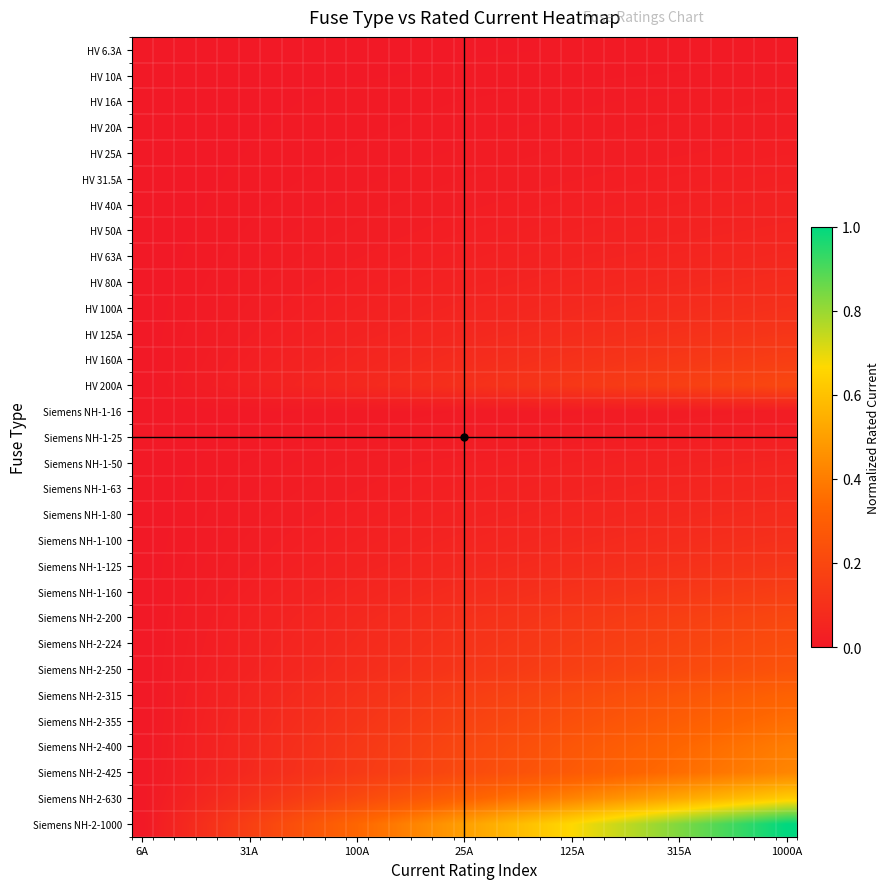

Reading left to right, extract all data points from this chart.

HV 6.3A: 0.0	0.0	0.0	0.0	0.0	0.0	0.0	0.0	0.0	0.0	0.0	0.0	0.0	0.0	0.0	0.0	0.0	0.0	0.0	0.0	0.0	0.0	0.0	0.0	0.0	0.0	0.0	0.0	0.0	0.0	0.0
HV 10A: 0.0	0.0	0.0	0.0	0.0	0.0	0.0	0.0	0.0	0.0	0.0	0.0	0.0	0.0	0.0	0.0	0.0	0.0	0.0	0.0	0.0	0.0	0.0	0.0	0.0	0.0	0.0	0.0	0.0	0.0	0.0
HV 16A: 0.0	0.0	0.0	0.0	0.0	0.0	0.0	0.0	0.0	0.0	0.0	0.0	0.0	0.0	0.0	0.0	0.0	0.0	0.0	0.0	0.0	0.0	0.0	0.0	0.0	0.0	0.0	0.0	0.0	0.0	0.0
HV 20A: 0.0	0.0	0.0	0.0	0.0	0.0	0.0	0.0	0.0	0.0	0.0	0.0	0.0	0.0	0.0	0.0	0.0	0.0	0.0	0.0	0.0	0.0	0.0	0.0	0.0	0.0	0.0	0.0	0.0	0.0	0.0
HV 25A: 0.0	0.0	0.0	0.0	0.0	0.0	0.0	0.0	0.0	0.0	0.0	0.0	0.0	0.0	0.0	0.0	0.0	0.0	0.0	0.0	0.0	0.0	0.0	0.0	0.0	0.0	0.0	0.0	0.0	0.0	0.0
HV 31.5A: 0.0	0.0	0.0	0.0	0.0	0.0	0.0	0.0	0.0	0.0	0.0	0.0	0.0	0.0	0.0	0.0	0.0	0.0	0.0	0.0	0.0	0.0	0.0	0.0	0.0	0.0	0.0	0.0	0.0	0.0	0.0
HV 40A: 0.0	0.0	0.0	0.0	0.0	0.0	0.0	0.0	0.0	0.0	0.0	0.0	0.0	0.0	0.0	0.0	0.0	0.0	0.0	0.0	0.0	0.0	0.0	0.0	0.0	0.0	0.0	0.0	0.0	0.0	0.0
HV 50A: 0.0	0.0	0.0	0.0	0.0	0.0	0.0	0.0	0.0	0.0	0.0	0.0	0.0	0.0	0.0	0.0	0.0	0.0	0.0	0.0	0.0	0.0	0.0	0.0	0.0	0.0	0.0	0.0	0.0	0.0	0.1
HV 63A: 0.0	0.0	0.0	0.0	0.0	0.0	0.0	0.0	0.0	0.0	0.0	0.0	0.0	0.0	0.0	0.0	0.0	0.0	0.0	0.0	0.0	0.0	0.0	0.0	0.1	0.1	0.1	0.1	0.1	0.1	0.1
HV 80A: 0.0	0.0	0.0	0.0	0.0	0.0	0.0	0.0	0.0	0.0	0.0	0.0	0.0	0.0	0.0	0.0	0.0	0.0	0.0	0.1	0.1	0.1	0.1	0.1	0.1	0.1	0.1	0.1	0.1	0.1	0.1
HV 100A: 0.0	0.0	0.0	0.0	0.0	0.0	0.0	0.0	0.0	0.0	0.0	0.0	0.0	0.0	0.0	0.1	0.1	0.1	0.1	0.1	0.1	0.1	0.1	0.1	0.1	0.1	0.1	0.1	0.1	0.1	0.1
HV 125A: 0.0	0.0	0.0	0.0	0.0	0.0	0.0	0.0	0.0	0.0	0.0	0.0	0.1	0.1	0.1	0.1	0.1	0.1	0.1	0.1	0.1	0.1	0.1	0.1	0.1	0.1	0.1	0.1	0.1	0.1	0.1
HV 160A: 0.0	0.0	0.0	0.0	0.0	0.0	0.0	0.0	0.0	0.0	0.1	0.1	0.1	0.1	0.1	0.1	0.1	0.1	0.1	0.1	0.1	0.1	0.1	0.1	0.1	0.1	0.1	0.1	0.1	0.2	0.2
HV 200A: 0.0	0.0	0.0	0.0	0.0	0.0	0.0	0.0	0.1	0.1	0.1	0.1	0.1	0.1	0.1	0.1	0.1	0.1	0.1	0.1	0.1	0.1	0.1	0.2	0.2	0.2	0.2	0.2	0.2	0.2	0.2
Siemens NH-1-16: 0.0	0.0	0.0	0.0	0.0	0.0	0.0	0.0	0.0	0.0	0.0	0.0	0.0	0.0	0.0	0.0	0.0	0.0	0.0	0.0	0.0	0.0	0.0	0.0	0.0	0.0	0.0	0.0	0.0	0.0	0.0
Siemens NH-1-25: 0.0	0.0	0.0	0.0	0.0	0.0	0.0	0.0	0.0	0.0	0.0	0.0	0.0	0.0	0.0	0.0	0.0	0.0	0.0	0.0	0.0	0.0	0.0	0.0	0.0	0.0	0.0	0.0	0.0	0.0	0.0
Siemens NH-1-50: 0.0	0.0	0.0	0.0	0.0	0.0	0.0	0.0	0.0	0.0	0.0	0.0	0.0	0.0	0.0	0.0	0.0	0.0	0.0	0.0	0.0	0.0	0.0	0.0	0.0	0.0	0.0	0.0	0.0	0.0	0.1
Siemens NH-1-63: 0.0	0.0	0.0	0.0	0.0	0.0	0.0	0.0	0.0	0.0	0.0	0.0	0.0	0.0	0.0	0.0	0.0	0.0	0.0	0.0	0.0	0.0	0.0	0.0	0.1	0.1	0.1	0.1	0.1	0.1	0.1
Siemens NH-1-80: 0.0	0.0	0.0	0.0	0.0	0.0	0.0	0.0	0.0	0.0	0.0	0.0	0.0	0.0	0.0	0.0	0.0	0.0	0.0	0.1	0.1	0.1	0.1	0.1	0.1	0.1	0.1	0.1	0.1	0.1	0.1
Siemens NH-1-100: 0.0	0.0	0.0	0.0	0.0	0.0	0.0	0.0	0.0	0.0	0.0	0.0	0.0	0.0	0.0	0.1	0.1	0.1	0.1	0.1	0.1	0.1	0.1	0.1	0.1	0.1	0.1	0.1	0.1	0.1	0.1
Siemens NH-1-125: 0.0	0.0	0.0	0.0	0.0	0.0	0.0	0.0	0.0	0.0	0.0	0.0	0.1	0.1	0.1	0.1	0.1	0.1	0.1	0.1	0.1	0.1	0.1	0.1	0.1	0.1	0.1	0.1	0.1	0.1	0.1
Siemens NH-1-160: 0.0	0.0	0.0	0.0	0.0	0.0	0.0	0.0	0.0	0.0	0.1	0.1	0.1	0.1	0.1	0.1	0.1	0.1	0.1	0.1	0.1	0.1	0.1	0.1	0.1	0.1	0.1	0.1	0.1	0.2	0.2
Siemens NH-2-200: 0.0	0.0	0.0	0.0	0.0	0.0	0.0	0.0	0.1	0.1	0.1	0.1	0.1	0.1	0.1	0.1	0.1	0.1	0.1	0.1	0.1	0.1	0.1	0.2	0.2	0.2	0.2	0.2	0.2	0.2	0.2
Siemens NH-2-224: 0.0	0.0	0.0	0.0	0.0	0.0	0.0	0.1	0.1	0.1	0.1	0.1	0.1	0.1	0.1	0.1	0.1	0.1	0.1	0.1	0.1	0.2	0.2	0.2	0.2	0.2	0.2	0.2	0.2	0.2	0.2
Siemens NH-2-250: 0.0	0.0	0.0	0.0	0.0	0.0	0.1	0.1	0.1	0.1	0.1	0.1	0.1	0.1	0.1	0.1	0.1	0.1	0.1	0.2	0.2	0.2	0.2	0.2	0.2	0.2	0.2	0.2	0.2	0.2	0.2
Siemens NH-2-315: 0.0	0.0	0.0	0.0	0.0	0.1	0.1	0.1	0.1	0.1	0.1	0.1	0.1	0.1	0.1	0.2	0.2	0.2	0.2	0.2	0.2	0.2	0.2	0.2	0.3	0.3	0.3	0.3	0.3	0.3	0.3
Siemens NH-2-355: 0.0	0.0	0.0	0.0	0.0	0.1	0.1	0.1	0.1	0.1	0.1	0.1	0.1	0.2	0.2	0.2	0.2	0.2	0.2	0.2	0.2	0.2	0.3	0.3	0.3	0.3	0.3	0.3	0.3	0.3	0.4
Siemens NH-2-400: 0.0	0.0	0.0	0.0	0.1	0.1	0.1	0.1	0.1	0.1	0.1	0.1	0.2	0.2	0.2	0.2	0.2	0.2	0.2	0.3	0.3	0.3	0.3	0.3	0.3	0.3	0.3	0.4	0.4	0.4	0.4
Siemens NH-2-425: 0.0	0.0	0.0	0.0	0.1	0.1	0.1	0.1	0.1	0.1	0.1	0.2	0.2	0.2	0.2	0.2	0.2	0.2	0.3	0.3	0.3	0.3	0.3	0.3	0.3	0.4	0.4	0.4	0.4	0.4	0.4
Siemens NH-2-630: 0.0	0.0	0.0	0.1	0.1	0.1	0.1	0.1	0.2	0.2	0.2	0.2	0.3	0.3	0.3	0.3	0.3	0.4	0.4	0.4	0.4	0.4	0.5	0.5	0.5	0.5	0.5	0.6	0.6	0.6	0.6
Siemens NH-2-1000: 0.0	0.0	0.1	0.1	0.1	0.2	0.2	0.2	0.3	0.3	0.3	0.4	0.4	0.4	0.5	0.5	0.5	0.6	0.6	0.6	0.7	0.7	0.7	0.8	0.8	0.8	0.9	0.9	0.9	1.0	1.0